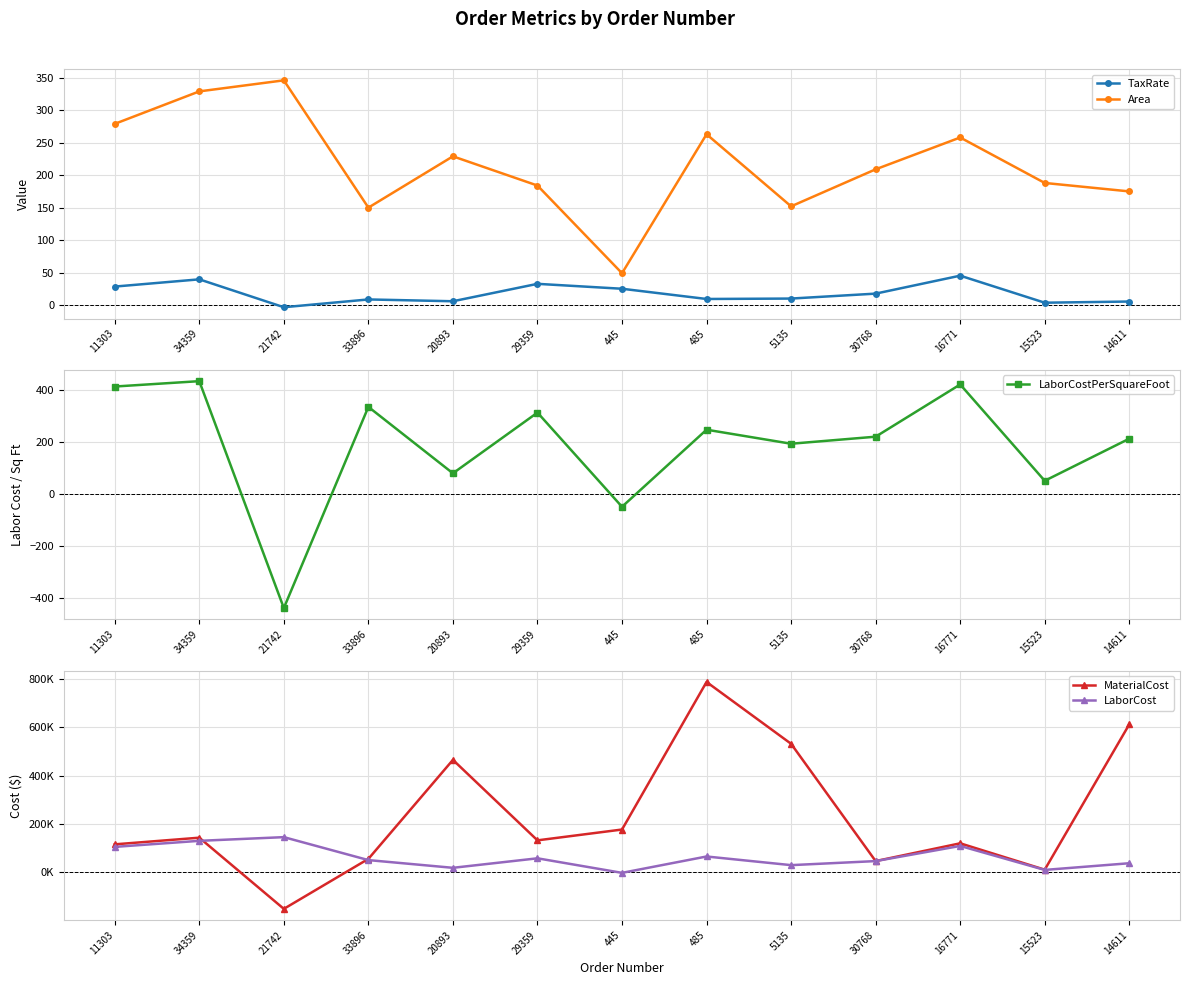

Reading left to right, extract all data points from this chart.

TaxRate: 11303=28.4	34359=39.6	21742=-3.4	33896=8.6	20893=5.8	29359=32.7	445=25.1	485=9.3	5135=10.0	30768=17.6	16771=45.2	15523=3.6	14611=5.4
Area: 11303=279.0	34359=329.0	21742=346.0	33896=150.0	20893=229.0	29359=184.0	445=49.0	485=263.0	5135=152.0	30768=209.0	16771=258.0	15523=188.0	14611=175.0
LaborCostPerSquareFoot: 11303=415.0	34359=435.7	21742=-438.0	33896=336.6	20893=80.8	29359=314.6	445=-48.0	485=248.7	5135=194.7	30768=221.8	16771=422.9	15523=52.0	14611=214.2
MaterialCost: 11303=115779.4	34359=143335.4	21742=-151548.0	33896=55539.0	20893=465715.0	29359=132296.0	445=177135.0	485=788474.0	5135=532304.0	30768=46362.5	16771=120034.5	15523=10759.2	14611=612850.0
LaborCost: 11303=105252.8	34359=130303.7	21742=145600.3	33896=50490.0	20893=18512.4	29359=57886.4	445=-2352.5	485=65418.6	5135=29594.4	30768=46362.5	16771=109121.1	15523=9781.6	14611=37479.8